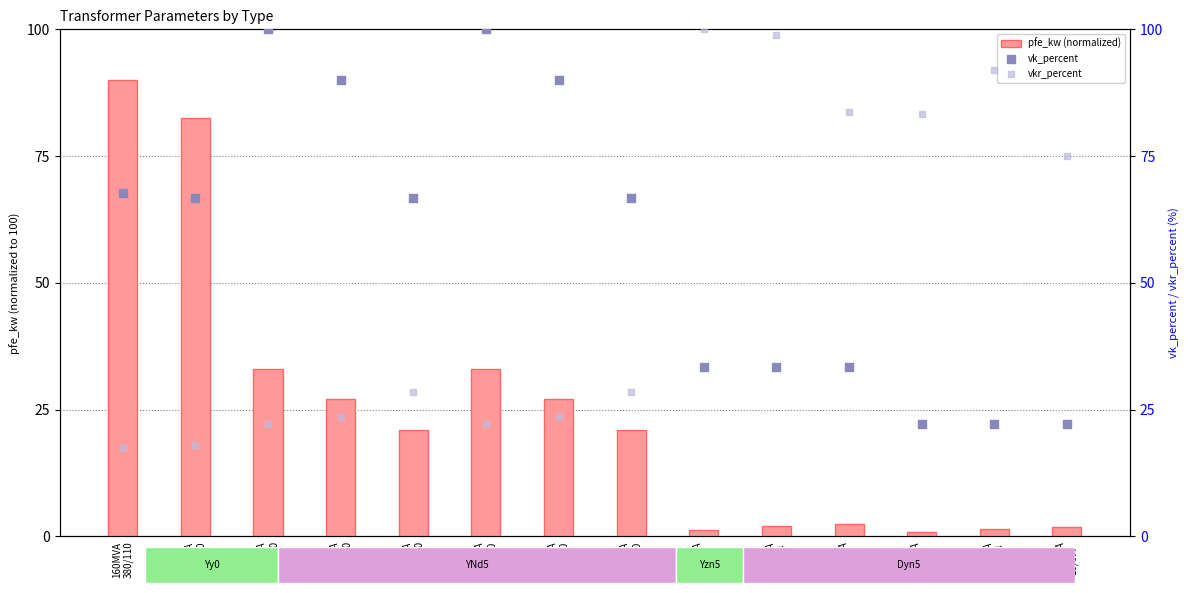

What are all the series names shown in the legend?

pfe_kw (normalized), vk_percent, vkr_percent